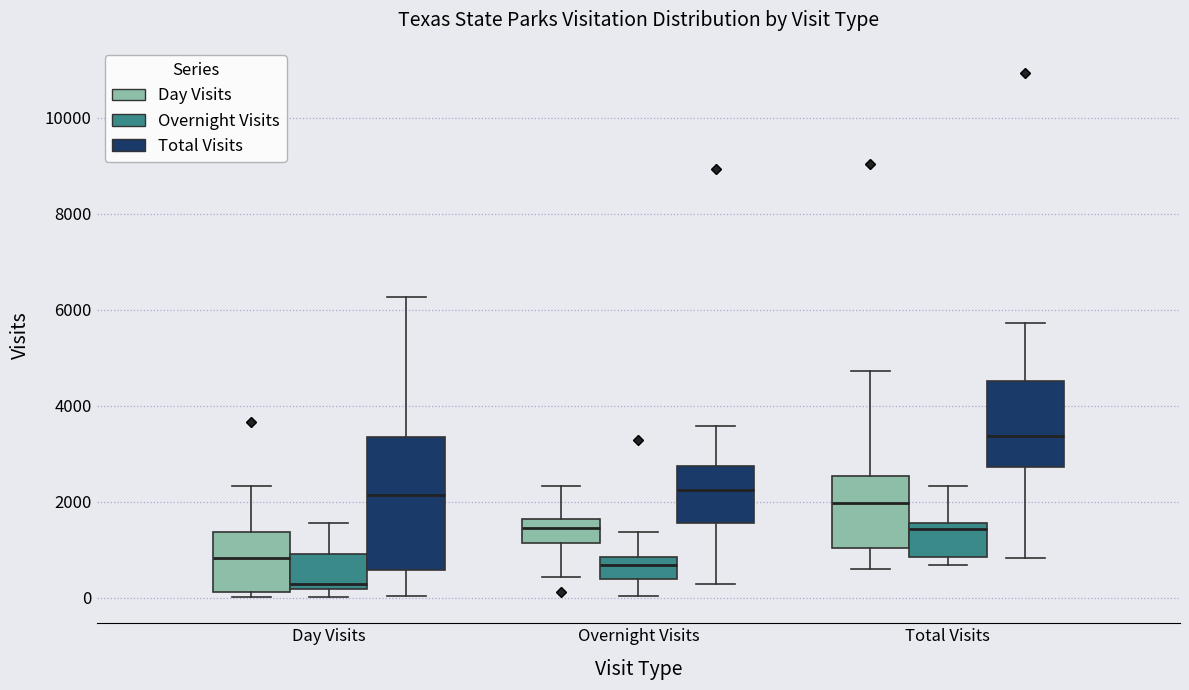

Comparing the boxes themselves (not the whiskers), which one is the tallest?

Day Visits (Total Visits)